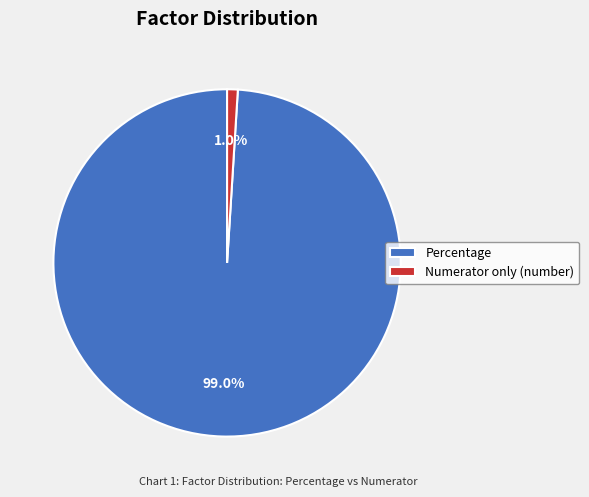

The Numerator only (number) slice represents 11% of the pie. True or false?

False